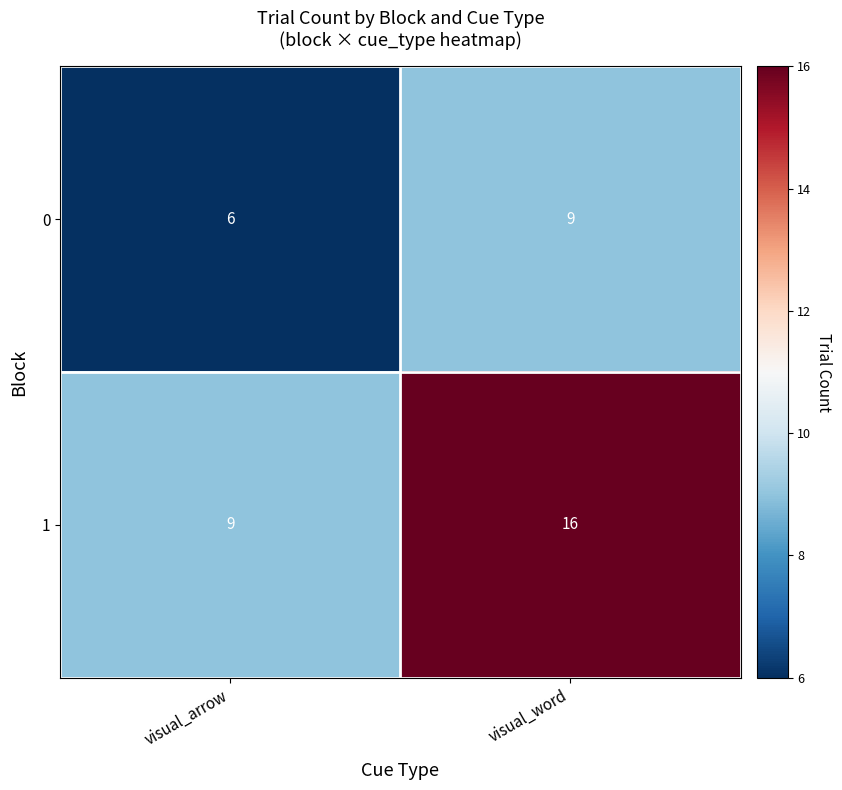

Which series has the widest spread of values?

row_1